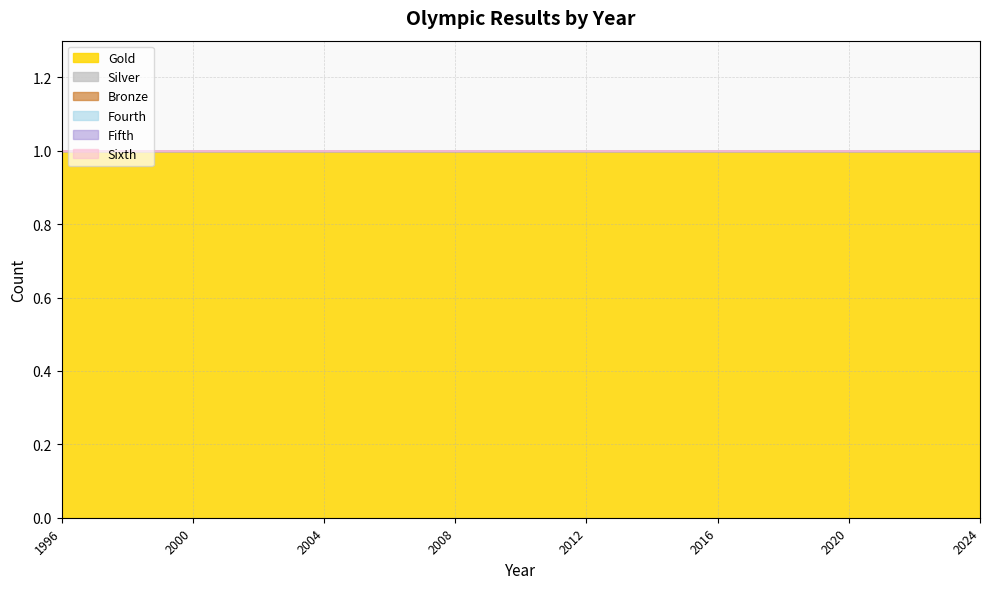

What is the value of the Gold point at the 1st from the left?

1